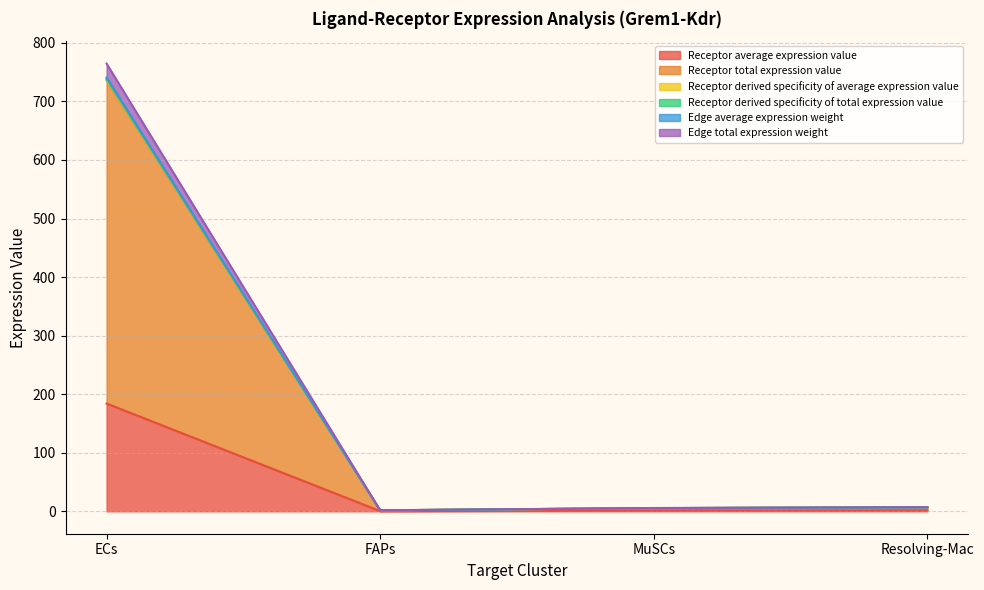

How many lines are shown in the chart?

6